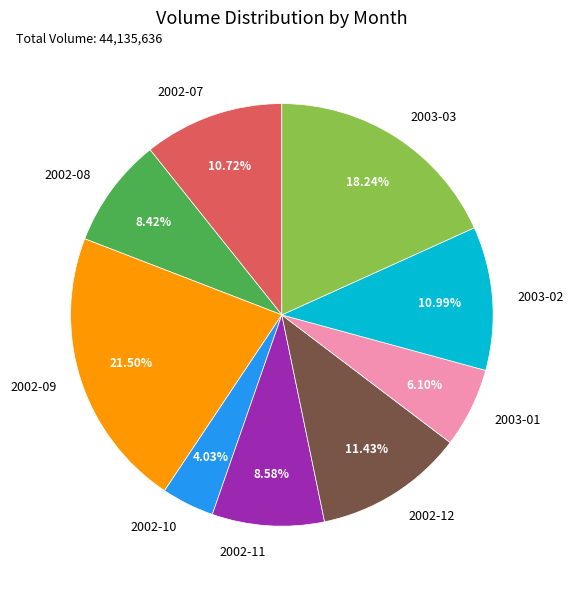

Between 2003-03 and 2002-11, which is larger?

2003-03